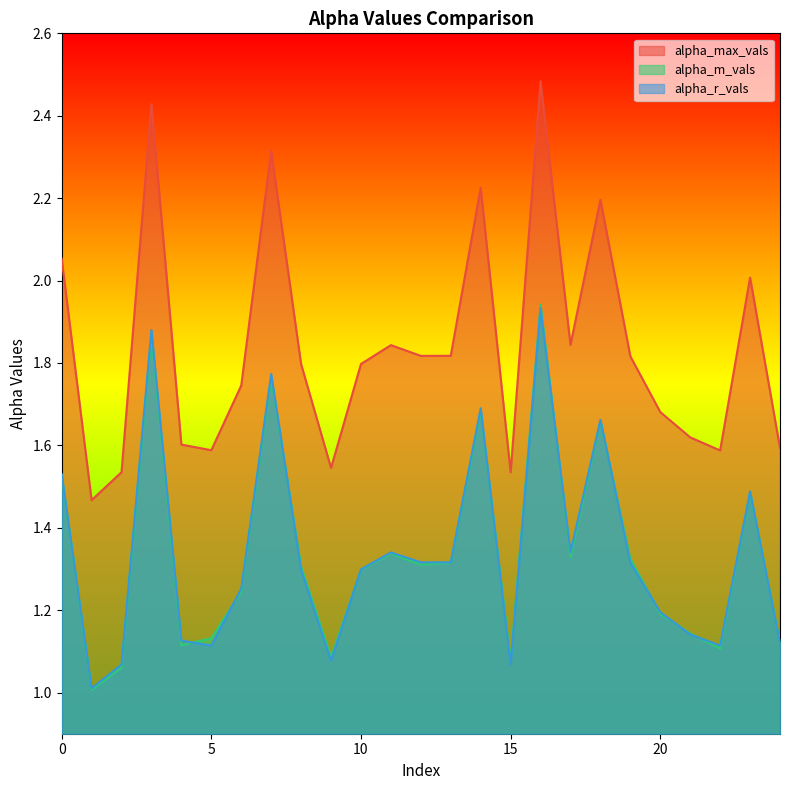

At how many categories does at least one series exceed 1?

25